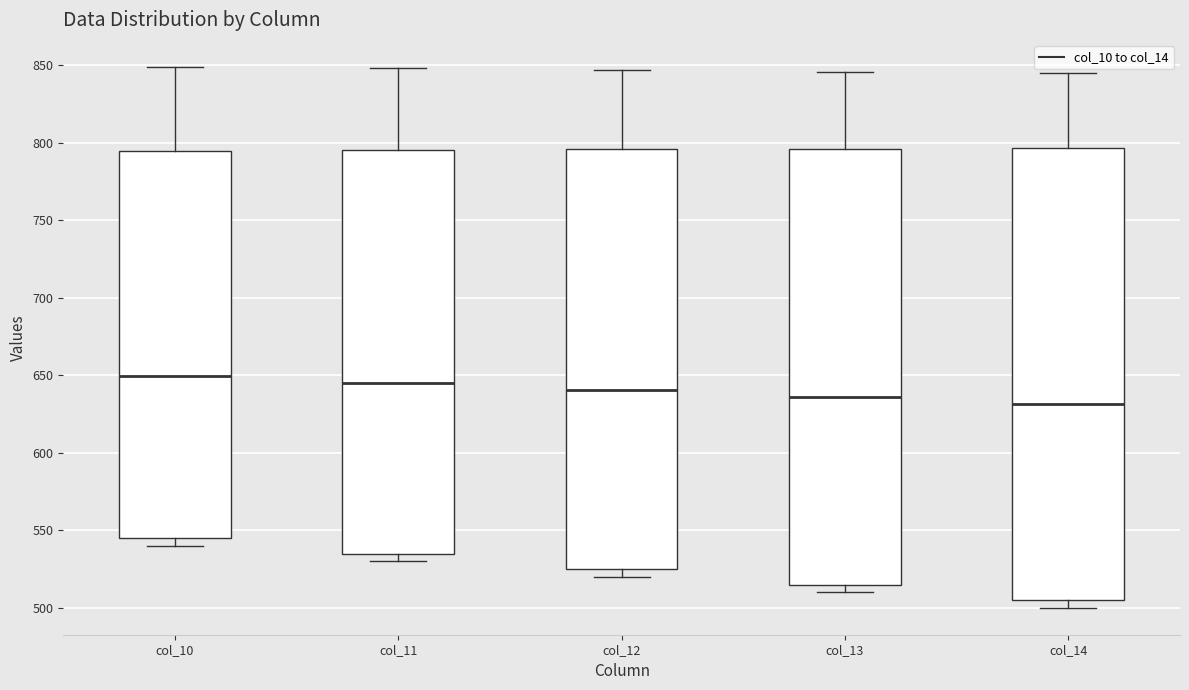

Comparing the boxes themselves (not the whiskers), which one is the tallest?

col_14